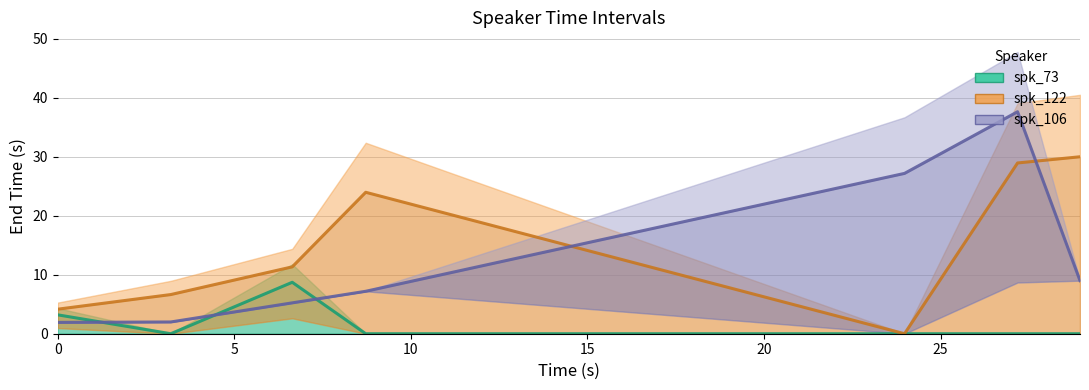

What are all the series names shown in the legend?

spk_73, spk_122, spk_106